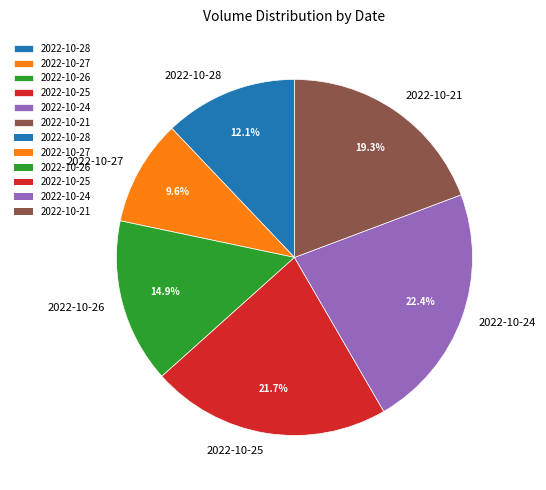

Does any single category account for the majority?

No